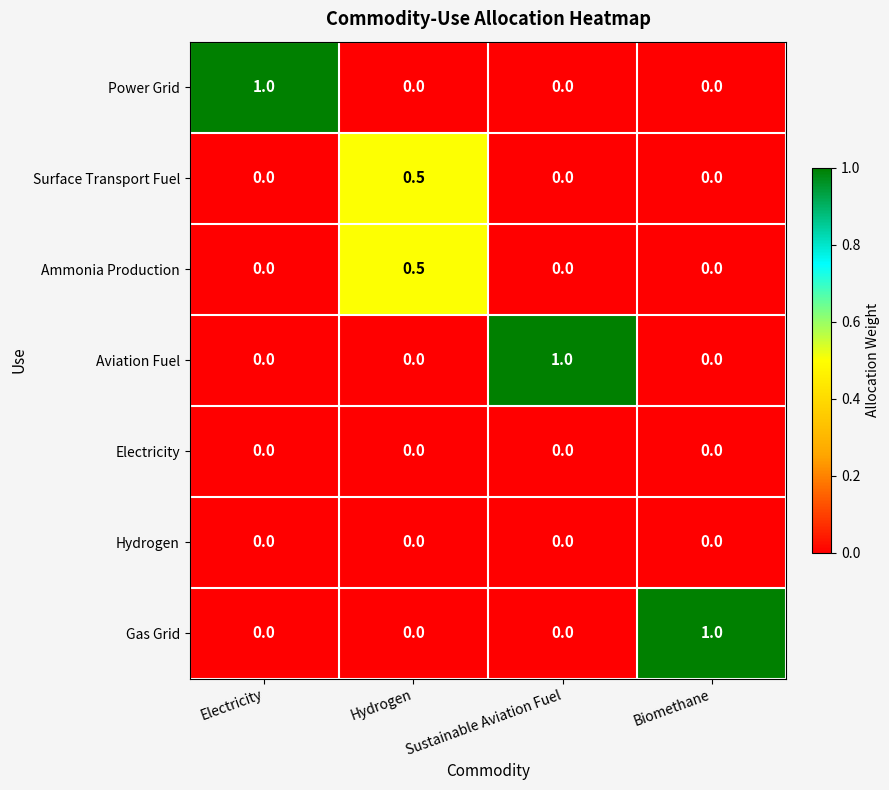

Reading left to right, list all the values displayed in this chart.

Power Grid: Electricity=1.0	Hydrogen=0.0	Sustainable Aviation Fuel=0.0	Biomethane=0.0
Surface Transport Fuel: Electricity=0.0	Hydrogen=0.5	Sustainable Aviation Fuel=0.0	Biomethane=0.0
Ammonia Production: Electricity=0.0	Hydrogen=0.5	Sustainable Aviation Fuel=0.0	Biomethane=0.0
Aviation Fuel: Electricity=0.0	Hydrogen=0.0	Sustainable Aviation Fuel=1.0	Biomethane=0.0
Electricity: Electricity=0.0	Hydrogen=0.0	Sustainable Aviation Fuel=0.0	Biomethane=0.0
Hydrogen: Electricity=0.0	Hydrogen=0.0	Sustainable Aviation Fuel=0.0	Biomethane=0.0
Gas Grid: Electricity=0.0	Hydrogen=0.0	Sustainable Aviation Fuel=0.0	Biomethane=1.0